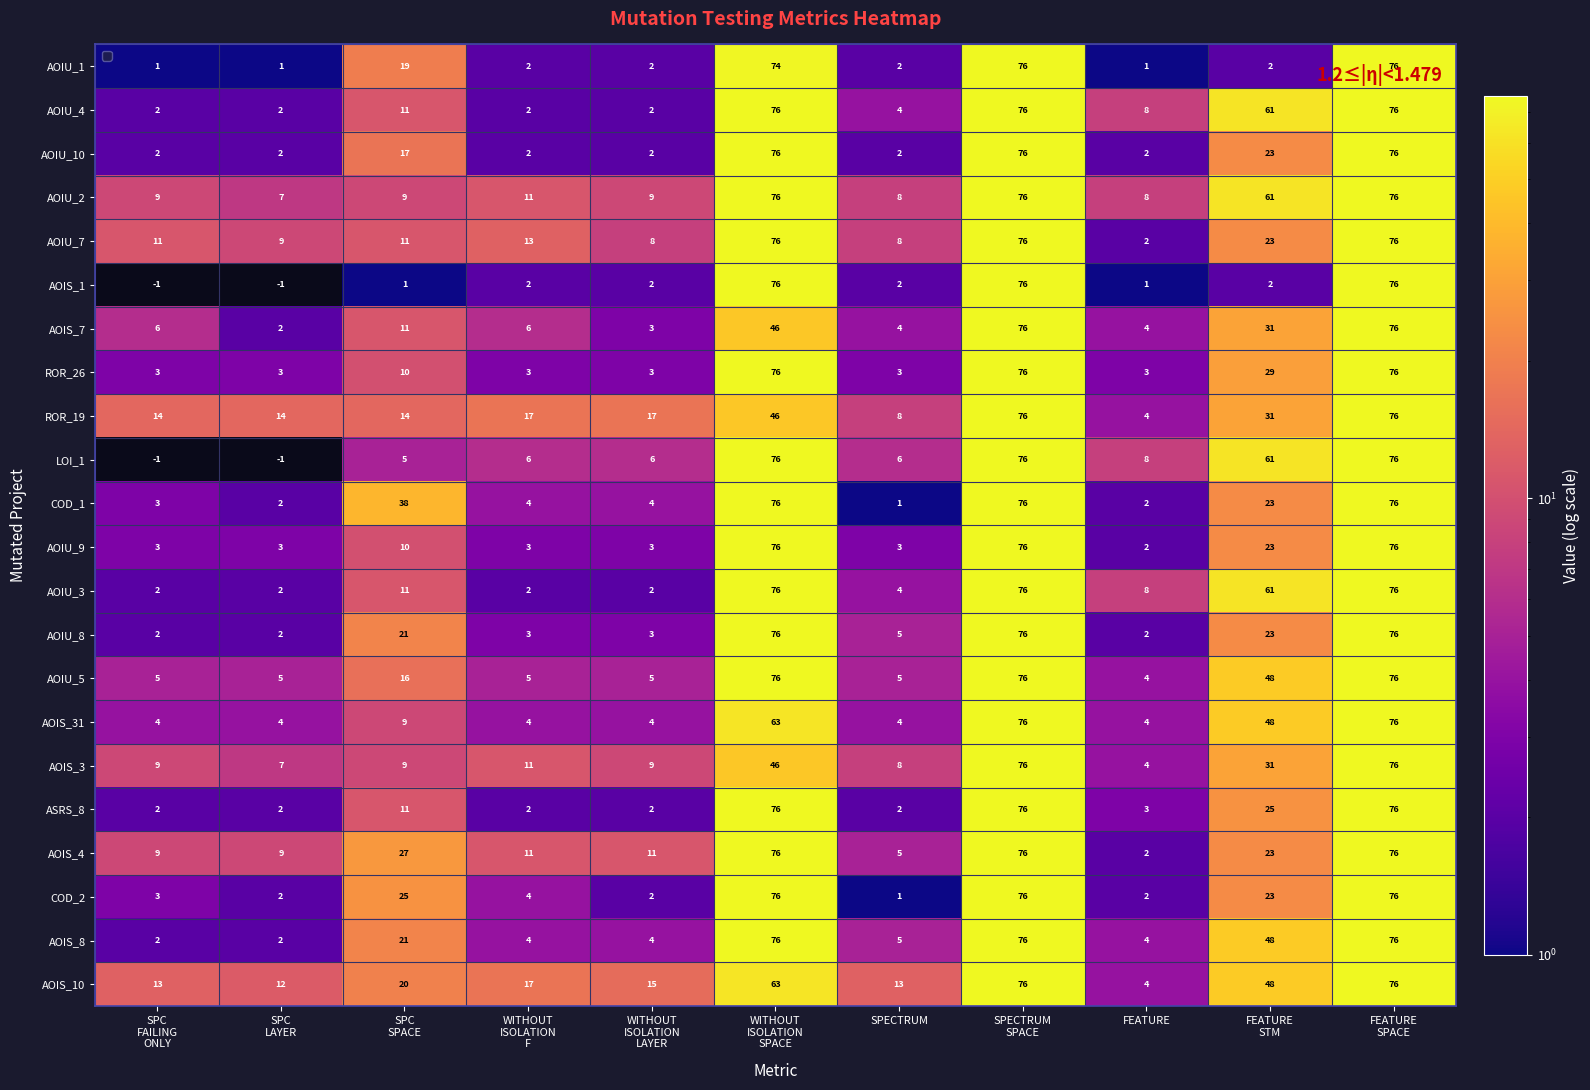

How many series are shown in this chart?

22